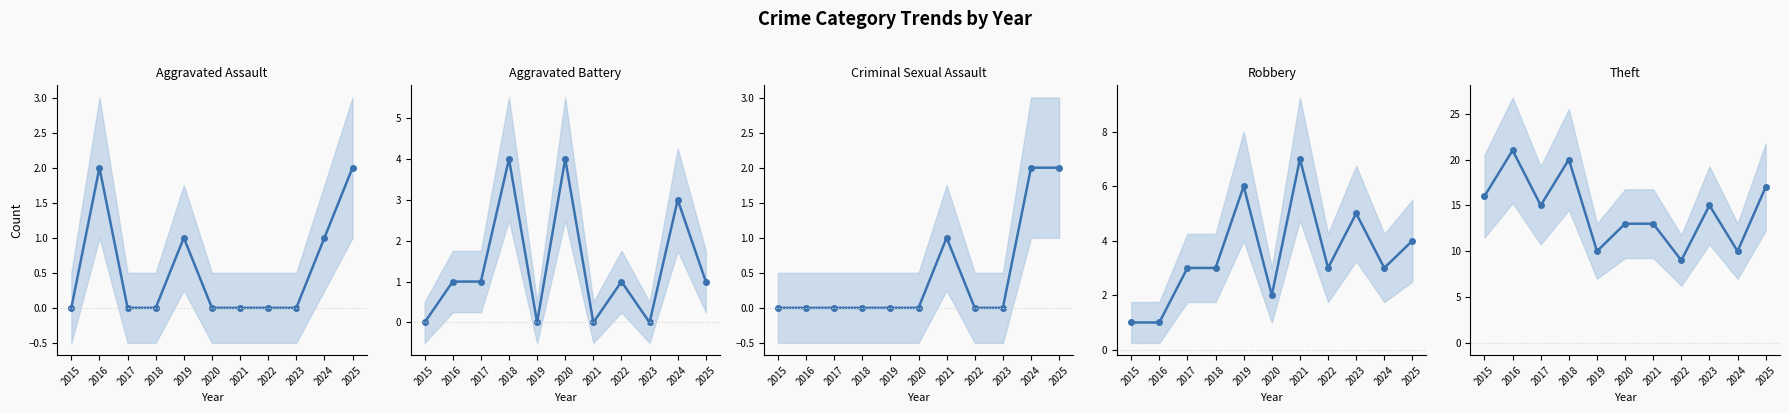

Reading right to left, extract all data points from this chart.

Aggravated Assault: 2025=2	2024=1	2023=0	2022=0	2021=0	2020=0	2019=1	2018=0	2017=0	2016=2	2015=0
Aggravated Battery: 2025=1	2024=3	2023=0	2022=1	2021=0	2020=4	2019=0	2018=4	2017=1	2016=1	2015=0
Criminal Sexual Assault: 2025=2	2024=2	2023=0	2022=0	2021=1	2020=0	2019=0	2018=0	2017=0	2016=0	2015=0
Robbery: 2025=4	2024=3	2023=5	2022=3	2021=7	2020=2	2019=6	2018=3	2017=3	2016=1	2015=1
Theft: 2025=17	2024=10	2023=15	2022=9	2021=13	2020=13	2019=10	2018=20	2017=15	2016=21	2015=16